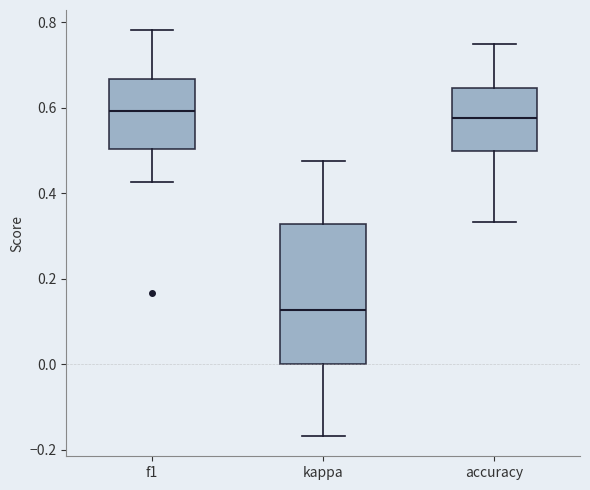

Reading left to right, read every box against the y-axis: the position of its median line, the range the box covers, and the ends of its whiskers. The values are not printed on the chart, so give them approximately, as read against the axis.

f1: median 0.60, box 0.50 to 0.66, whiskers 0.42 to 0.78
kappa: median 0.12, box 0.00 to 0.32, whiskers -0.16 to 0.48
accuracy: median 0.58, box 0.50 to 0.64, whiskers 0.34 to 0.76